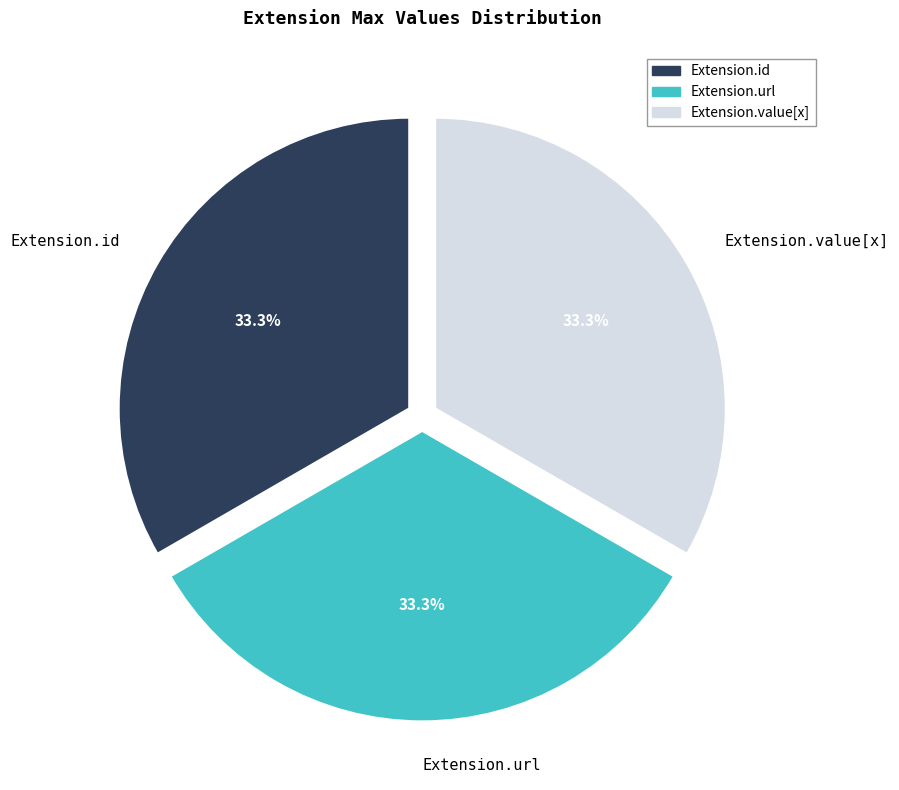

Combined, do Extension.id and Extension.value[x] account for over 50%?

Yes